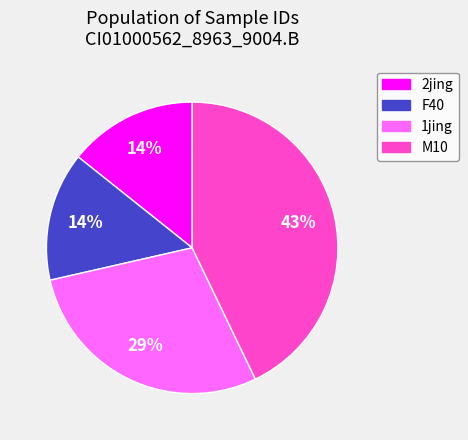

How many segments does this pie chart have?

4